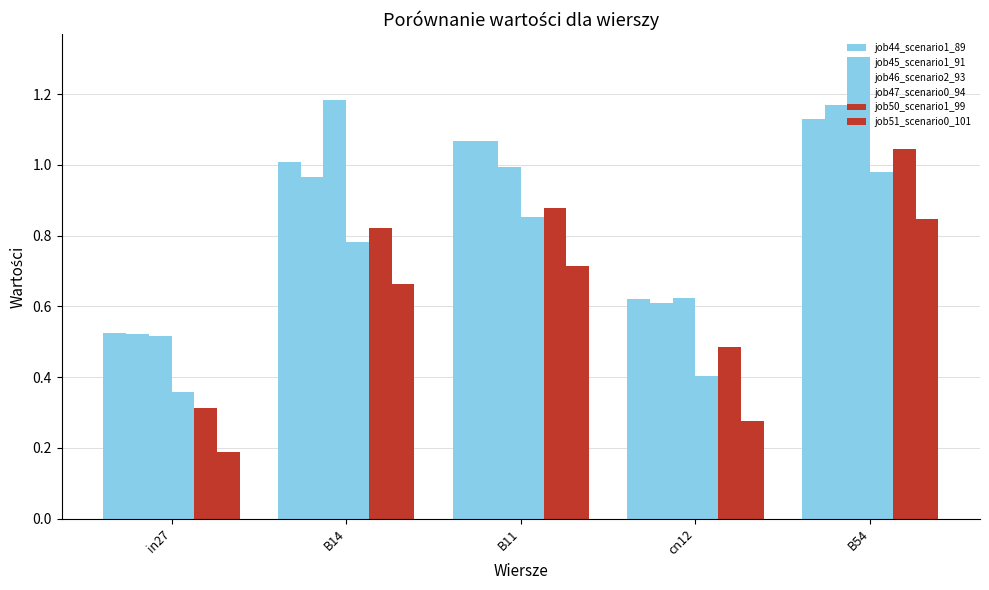

Reading left to right, transcribe all the data shown in this chart.

job44_scenario1_89: in27=0.5	B14=1.0	B11=1.1	cn12=0.6	B54=1.1
job45_scenario1_91: in27=0.5	B14=1.0	B11=1.1	cn12=0.6	B54=1.2
job46_scenario2_93: in27=0.5	B14=1.2	B11=1.0	cn12=0.6	B54=1.3
job47_scenario0_94: in27=0.4	B14=0.8	B11=0.9	cn12=0.4	B54=1.0
job50_scenario1_99: in27=0.3	B14=0.8	B11=0.9	cn12=0.5	B54=1.0
job51_scenario0_101: in27=0.2	B14=0.7	B11=0.7	cn12=0.3	B54=0.8